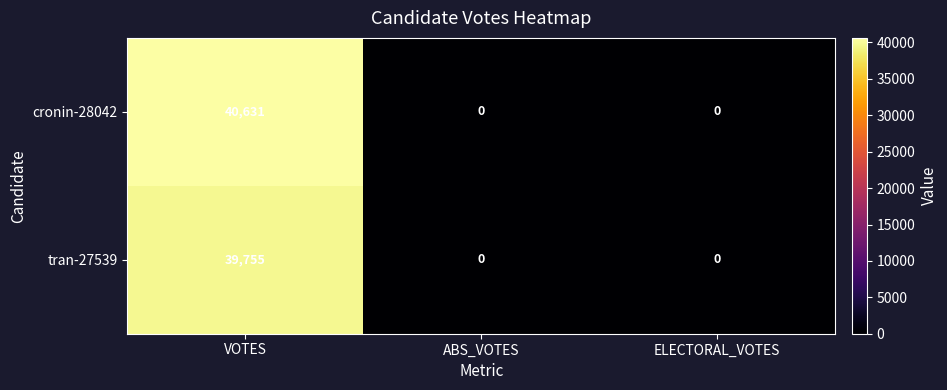

How many cronin-28042 values are between 0 and 40631?

3